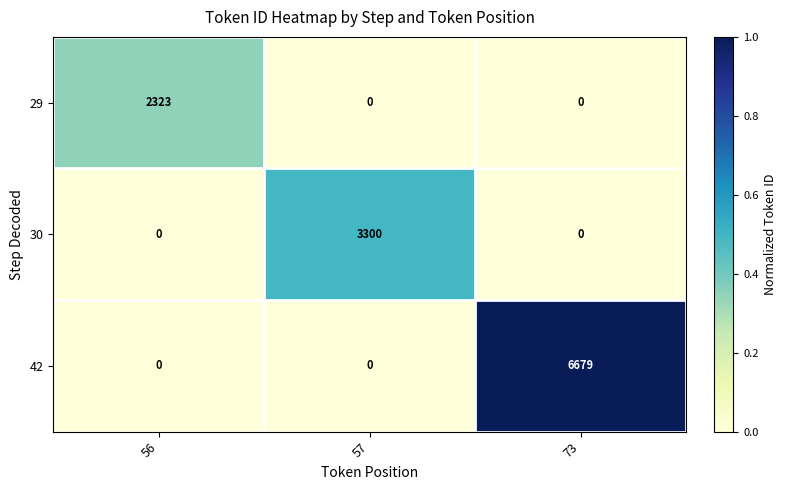

List the series in order of their peak value, highest first.

42, 30, 29